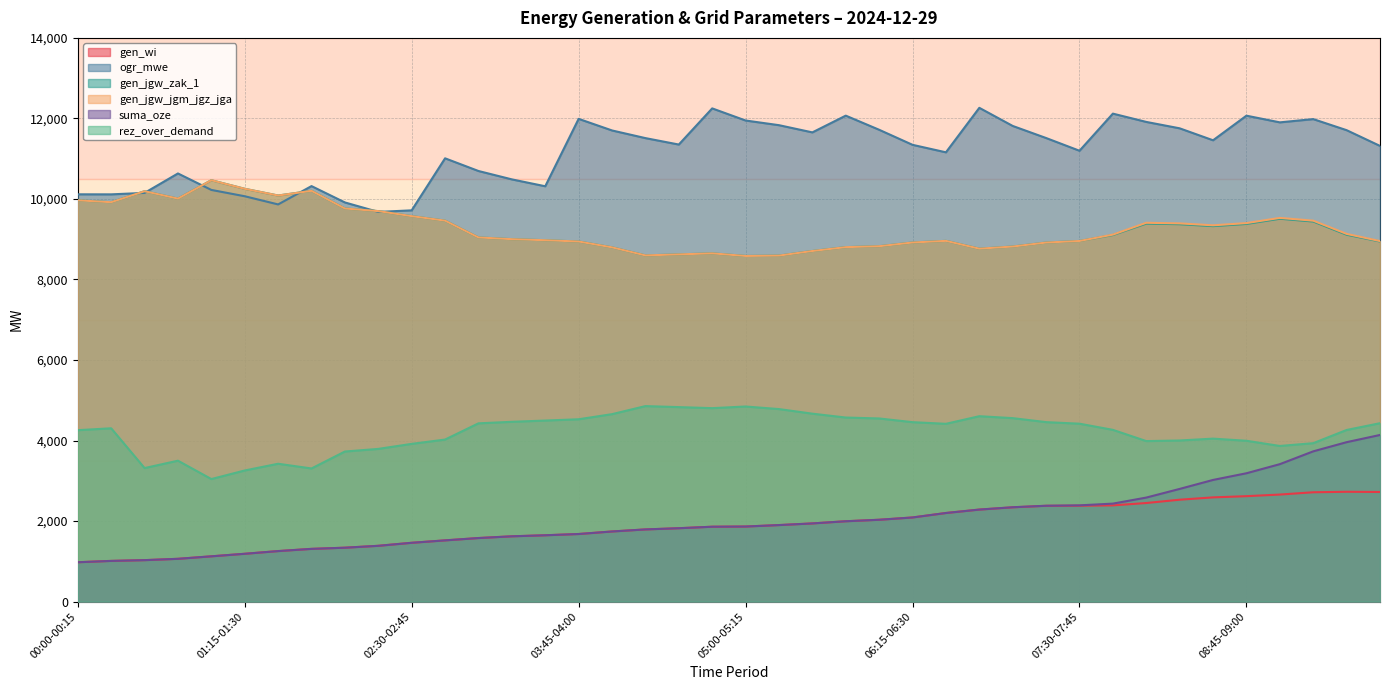

The value of rez_over_demand at 00:45-01:00 is 1969. True or false?

False